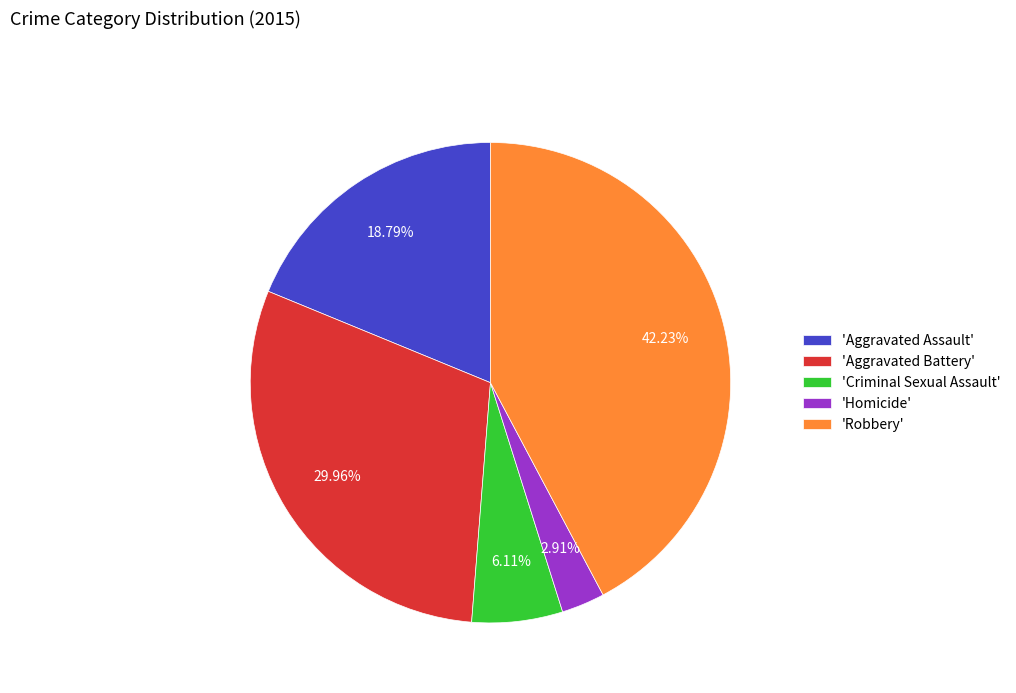

Between 'Aggravated Assault' and 'Criminal Sexual Assault', which is larger?

'Aggravated Assault'